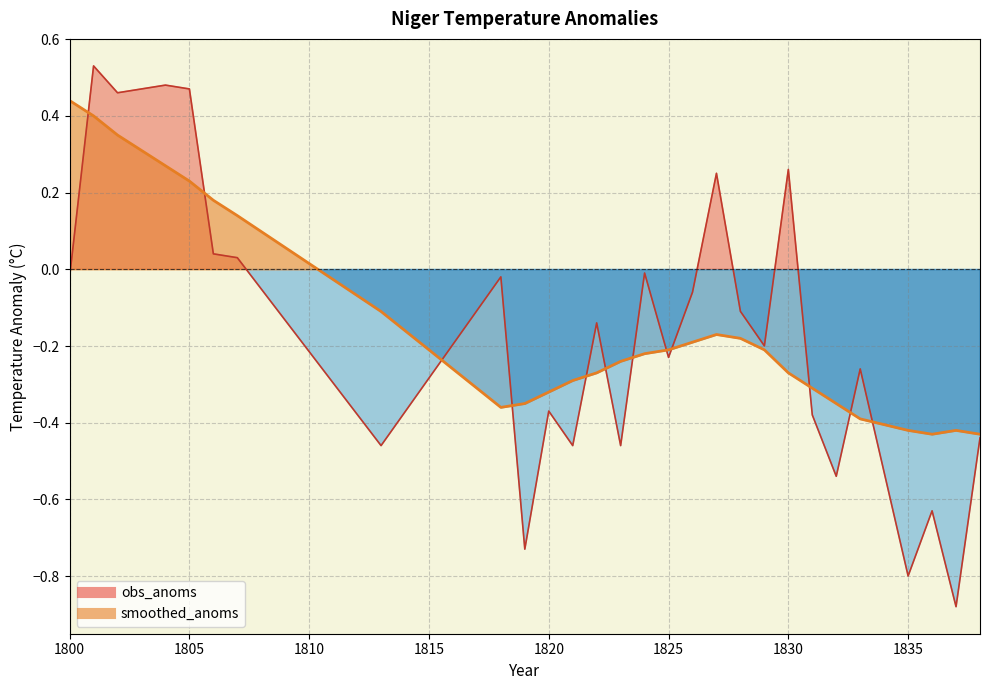

Which series has the widest spread of values?

obs_anoms